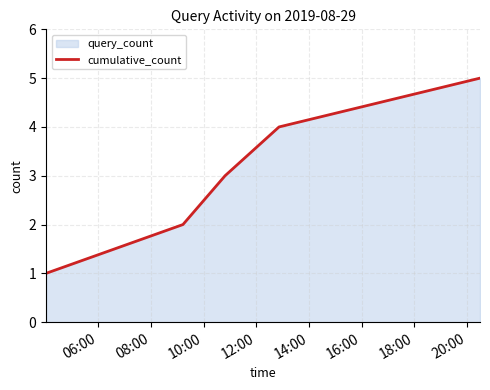

True or false: there are more than 2 points higher than both neighbors.

False